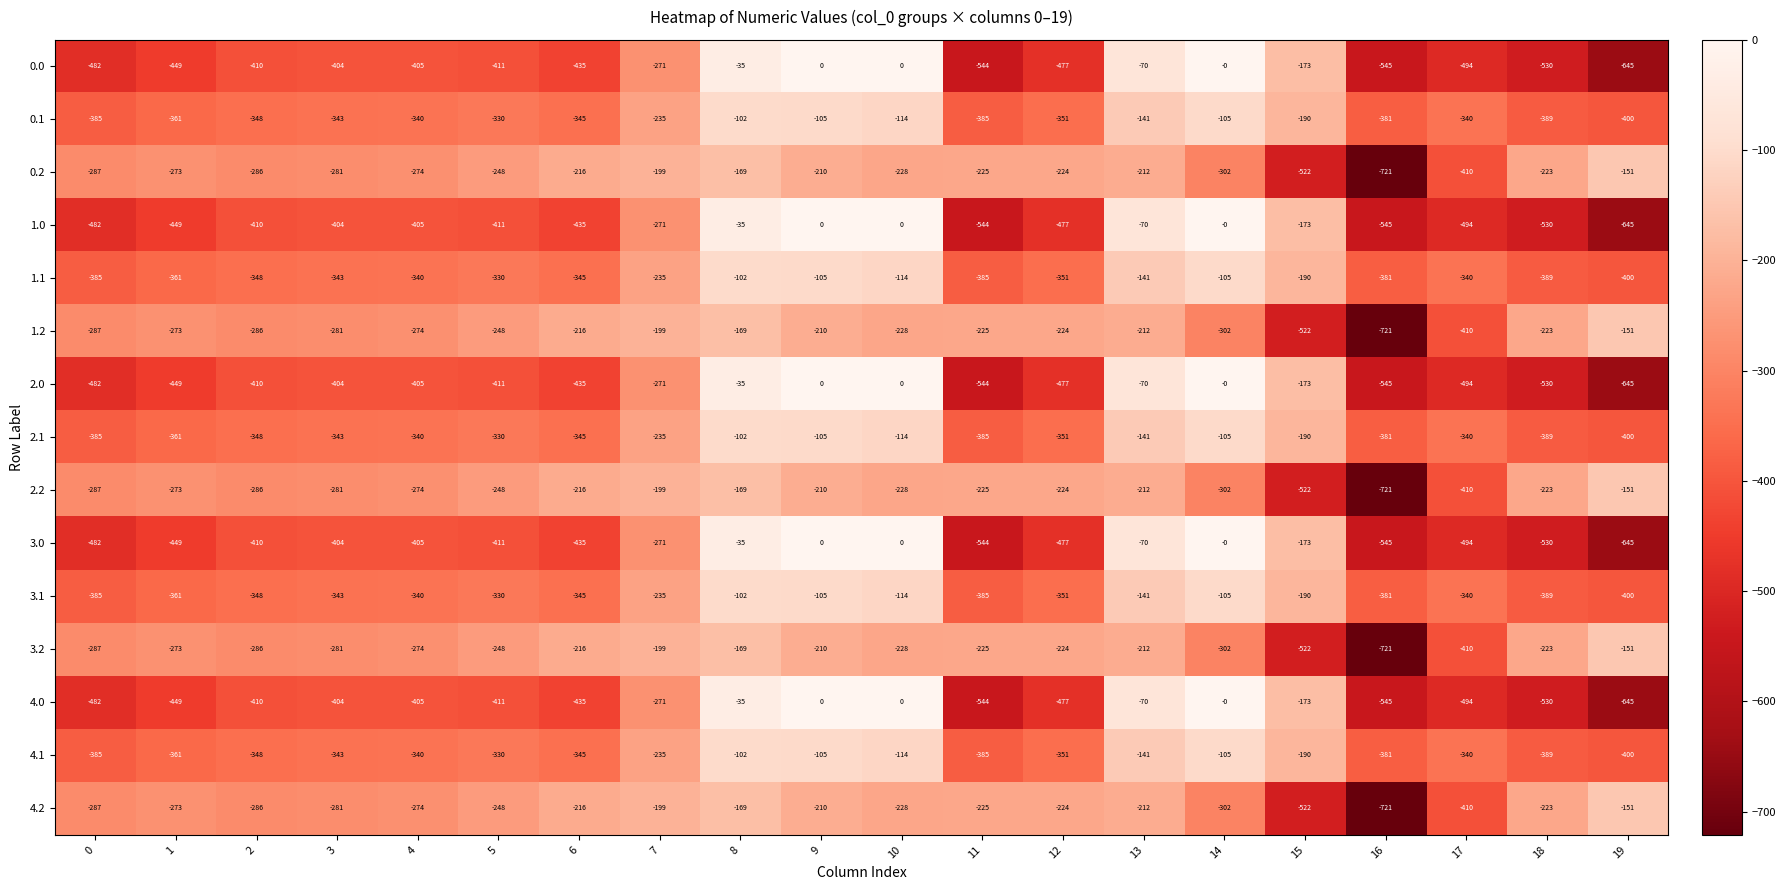

What is the sum of all 3.2 values?

-5661